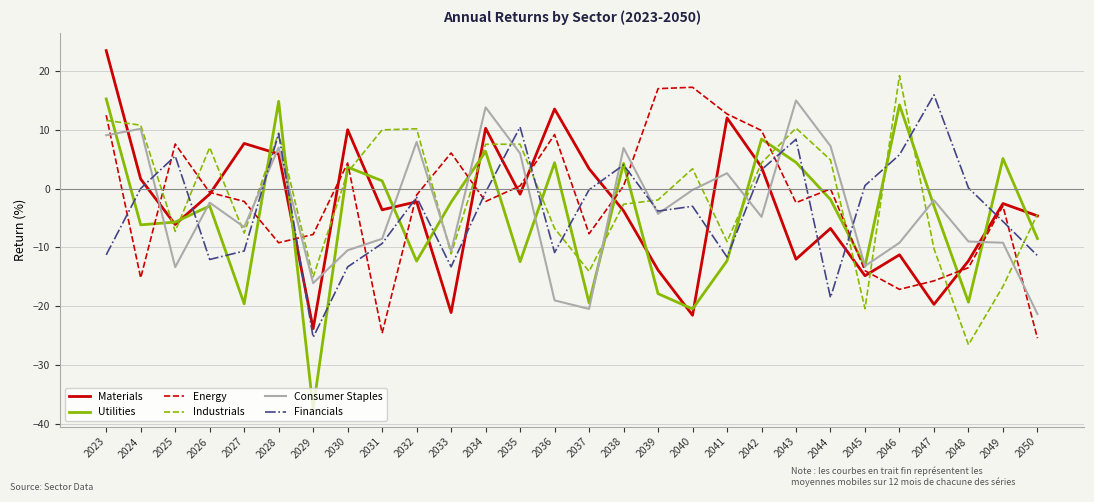

What is the smallest value displayed?

-37.5